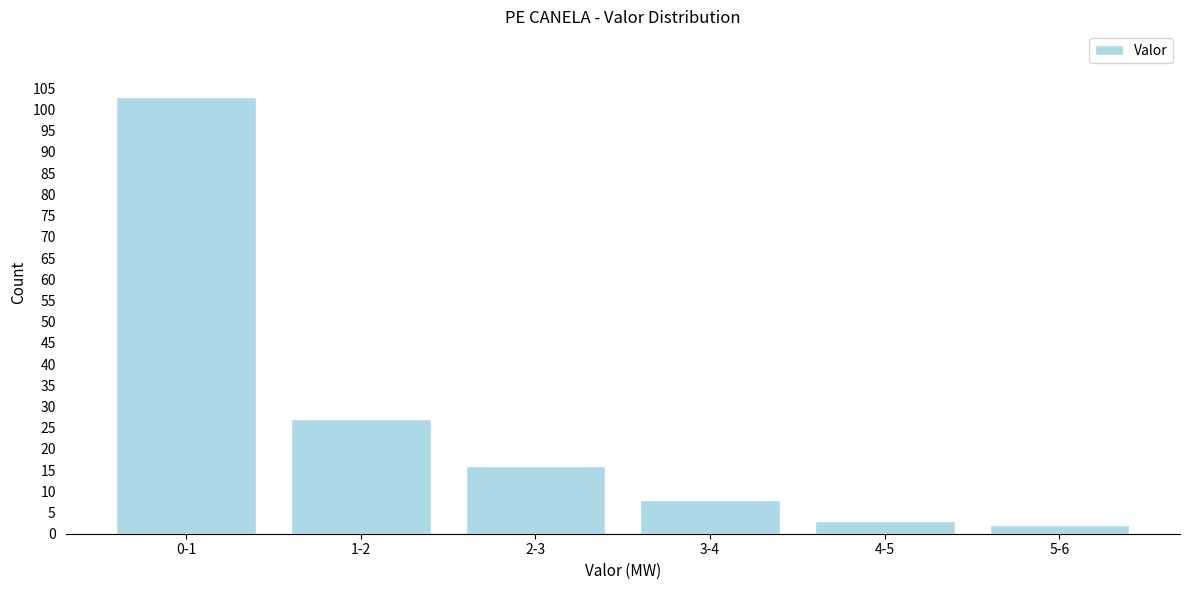

Reading left to right, transcribe all the data shown in this chart.

0-1=103	1-2=27	2-3=16	3-4=8	4-5=3	5-6=2